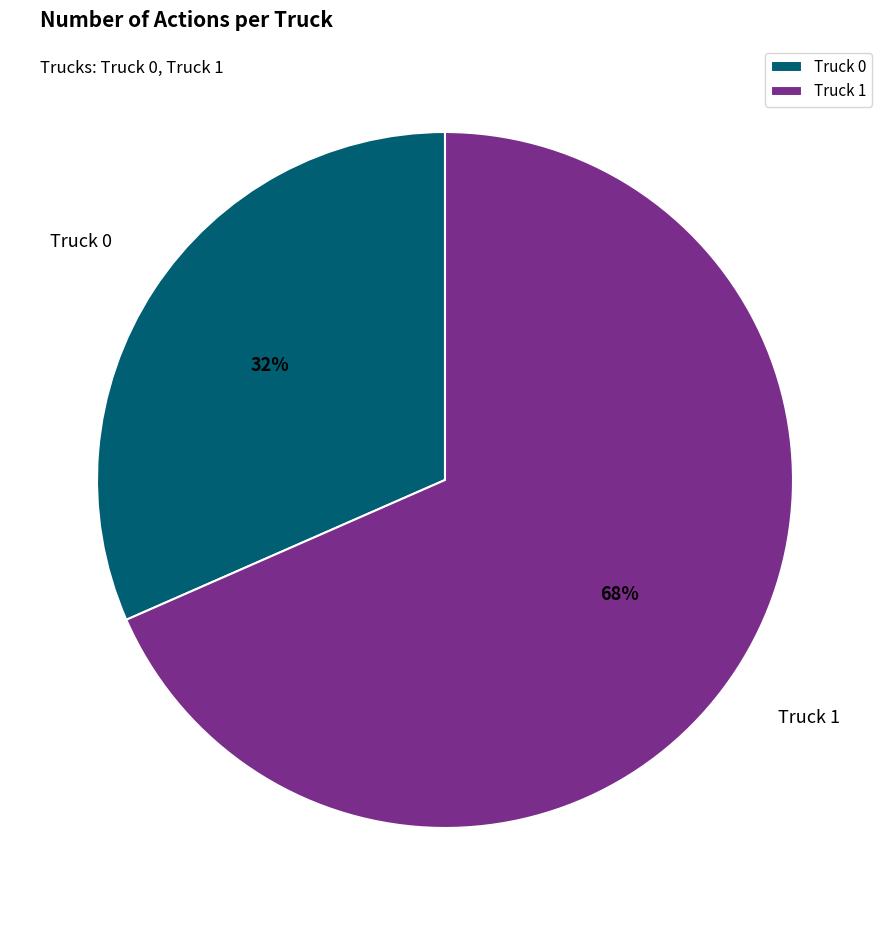

Is Truck 1 the majority of the pie?

Yes